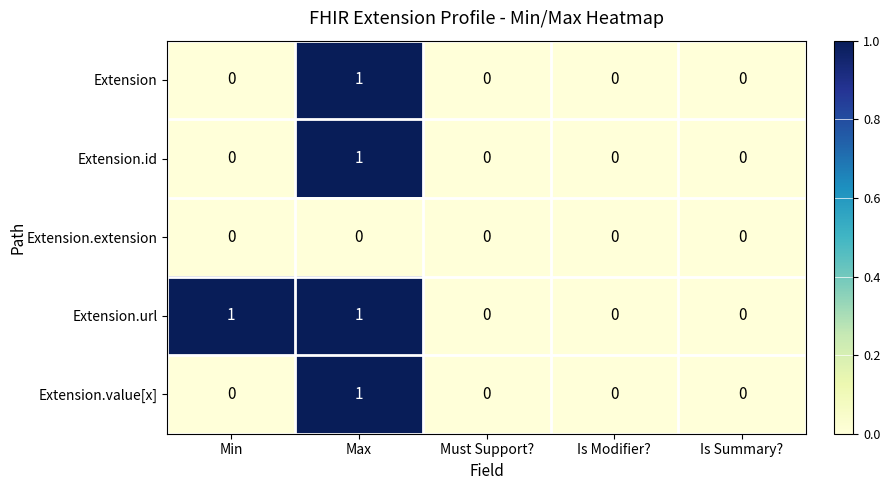

Count the Extension.url values in the range 0 to 1.

5